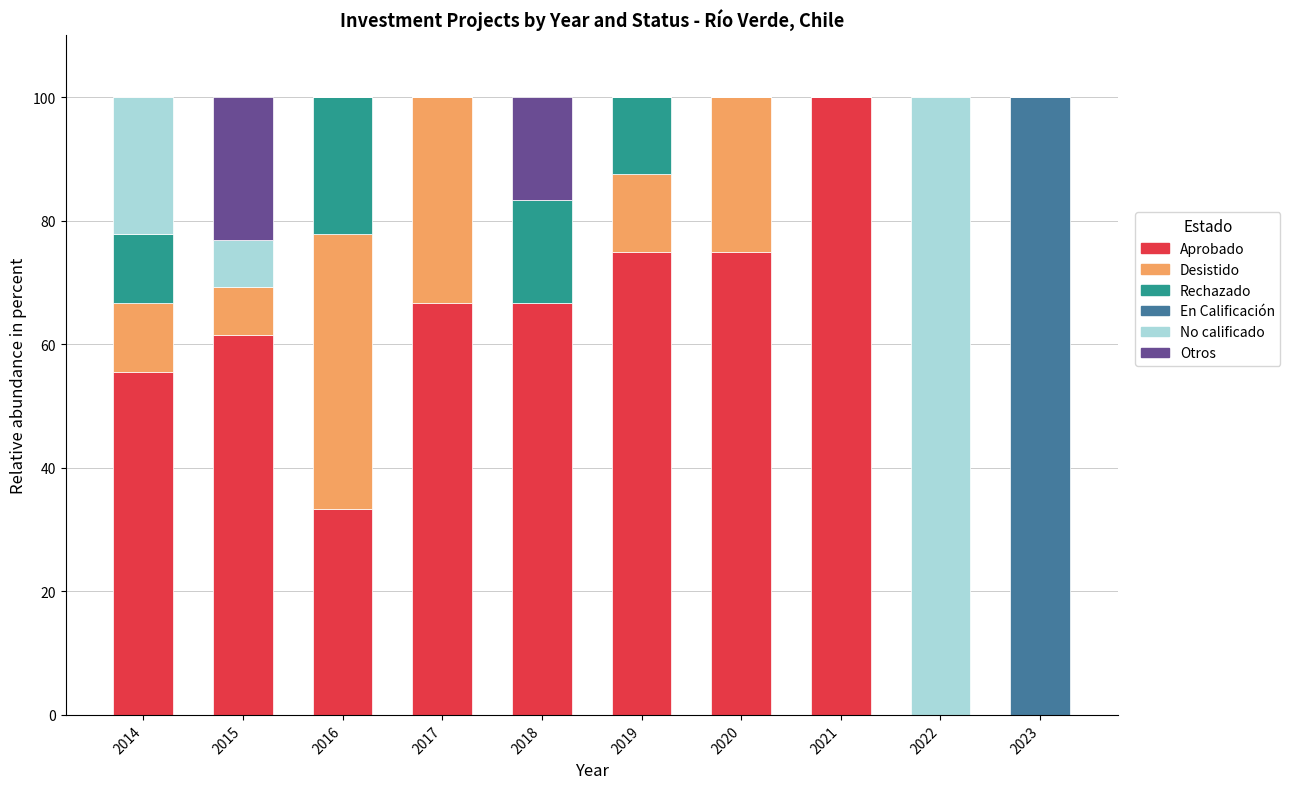

What is the total value across all series at 2023?

100.0